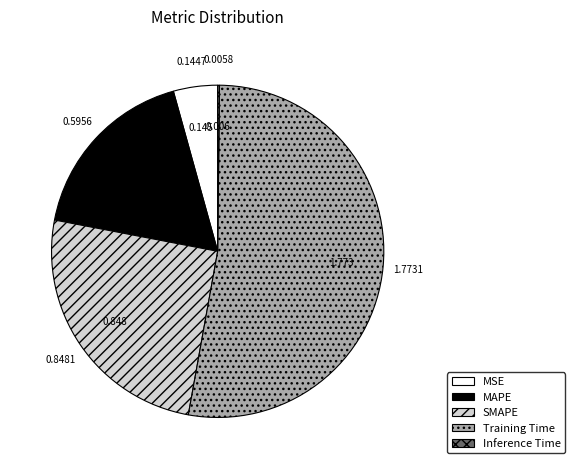

Combined, do MSE and Training Time account for over 50%?

Yes